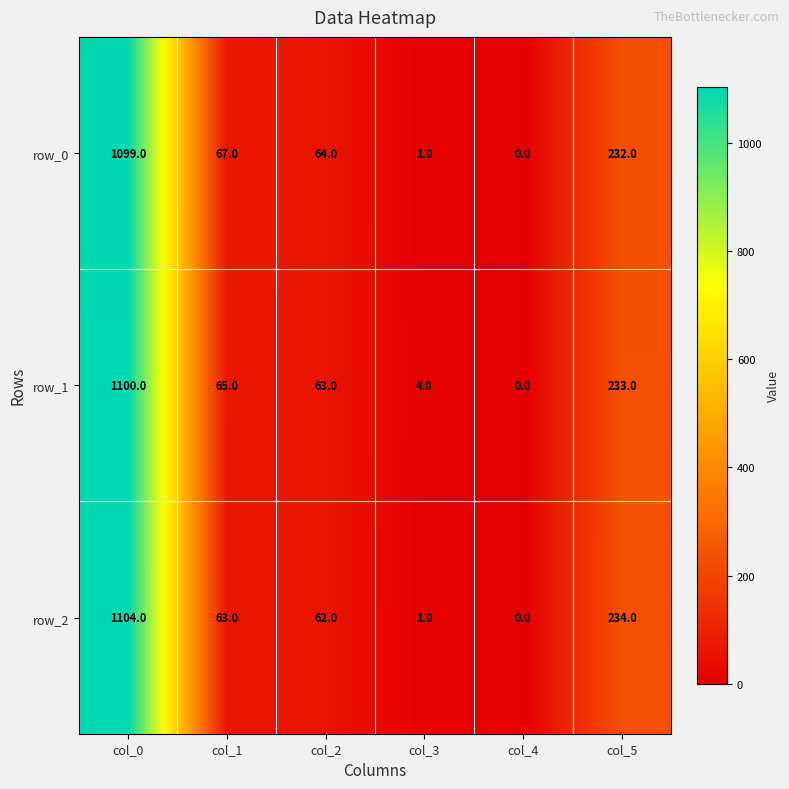

At which label is row_1 closest to 550?

col_5